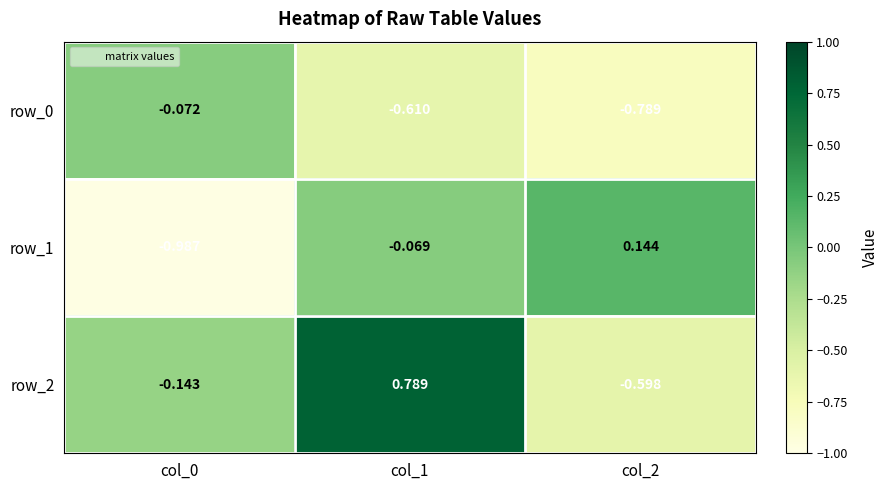

What is the difference between the highest and lowest values at col_2?

0.9